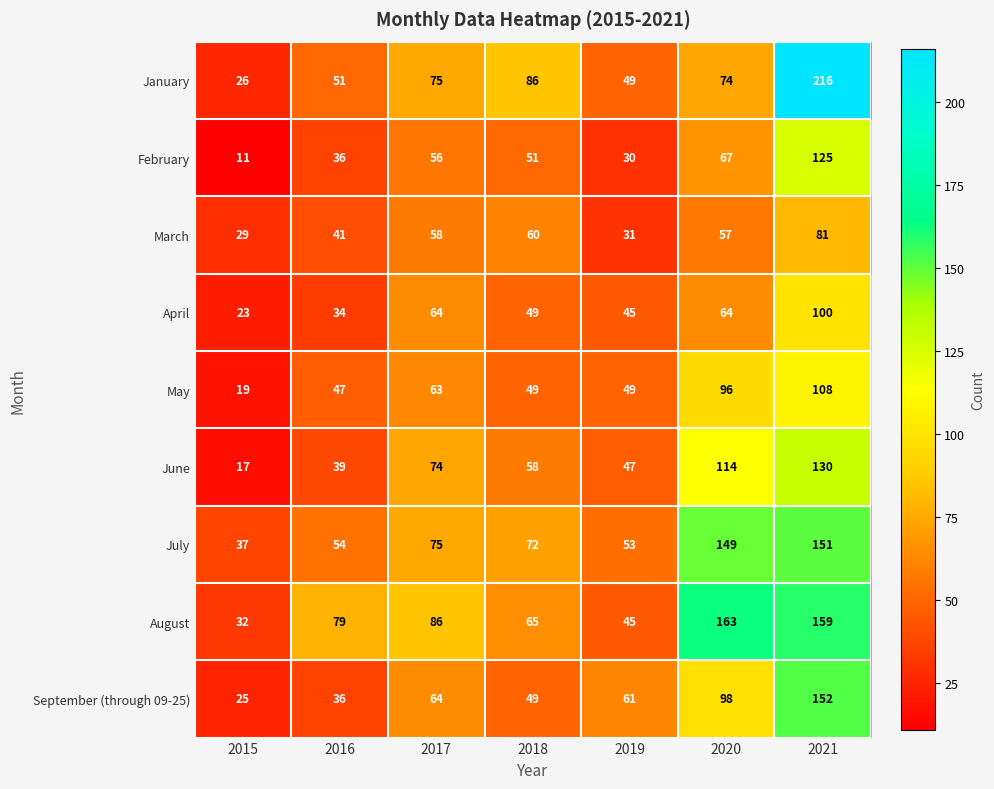

What is the difference between the maximum and minimum values in the March series?

52